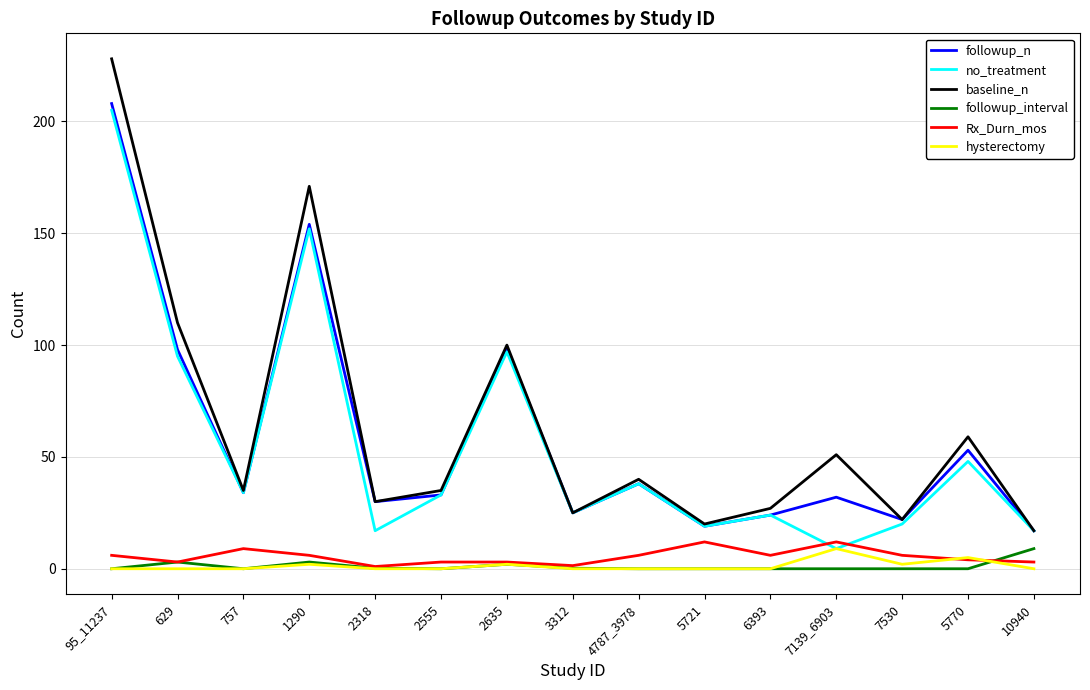

Is it true that followup_interval equals 0.0 at 7139_6903?

True